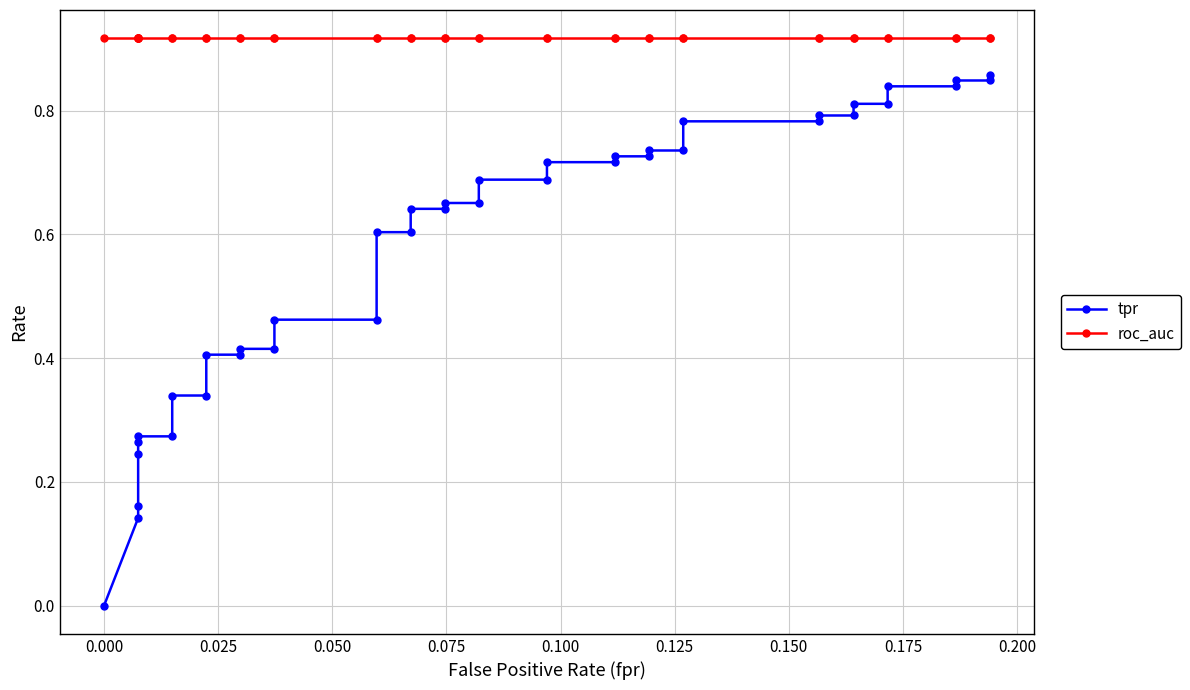

Which series has the widest spread of values?

tpr